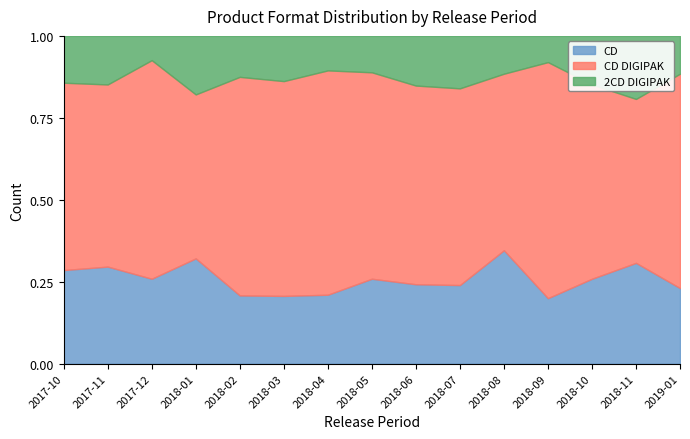

Rank the series by their average value, from highest to lowest.

CD DIGIPAK, CD, 2CD DIGIPAK